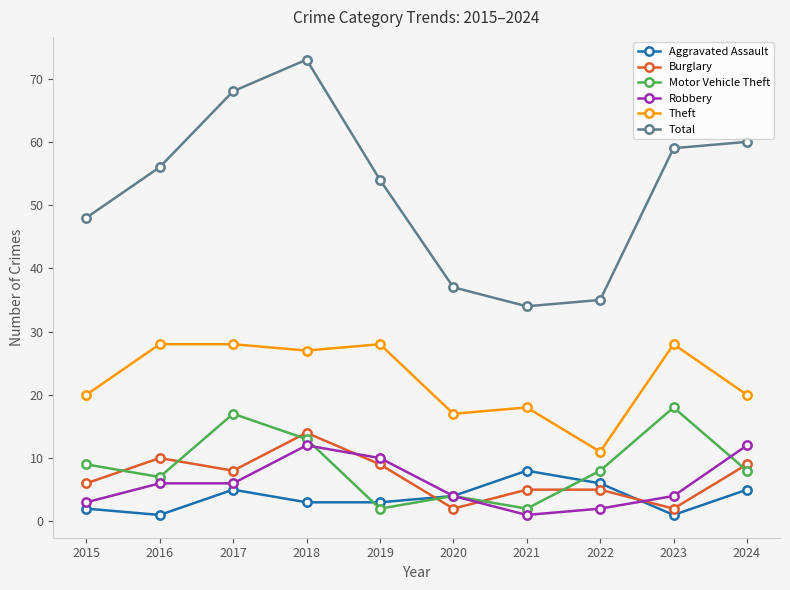

Reading left to right, transcribe all the data shown in this chart.

Aggravated Assault: 2015=2	2016=1	2017=5	2018=3	2019=3	2020=4	2021=8	2022=6	2023=1	2024=5
Burglary: 2015=6	2016=10	2017=8	2018=14	2019=9	2020=2	2021=5	2022=5	2023=2	2024=9
Motor Vehicle Theft: 2015=9	2016=7	2017=17	2018=13	2019=2	2020=4	2021=2	2022=8	2023=18	2024=8
Robbery: 2015=3	2016=6	2017=6	2018=12	2019=10	2020=4	2021=1	2022=2	2023=4	2024=12
Theft: 2015=20	2016=28	2017=28	2018=27	2019=28	2020=17	2021=18	2022=11	2023=28	2024=20
Total: 2015=48	2016=56	2017=68	2018=73	2019=54	2020=37	2021=34	2022=35	2023=59	2024=60